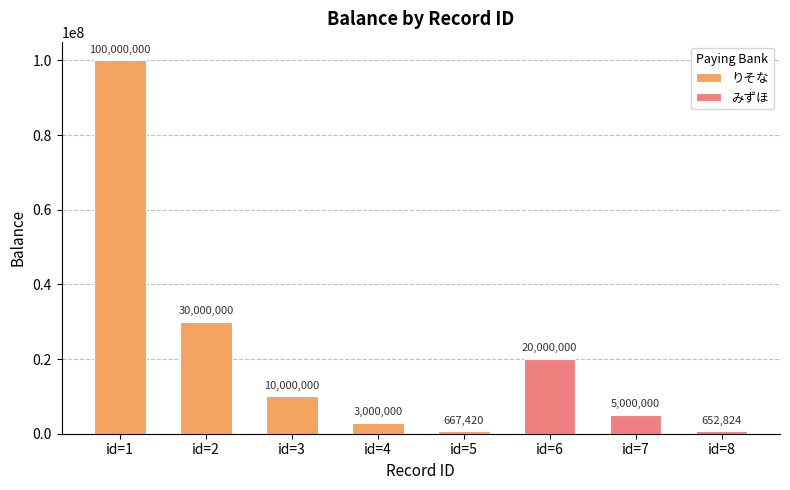

What is the difference between the values at id=4 and id=1?

97000000